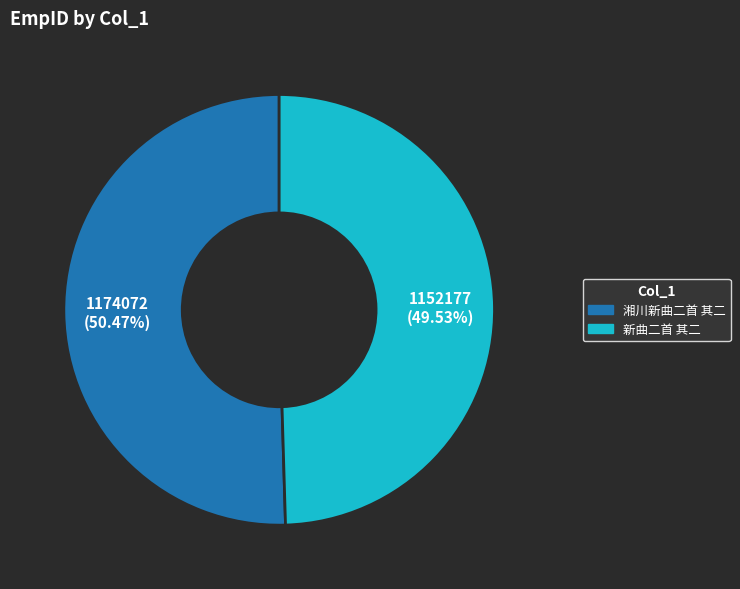

Combined, what portion of the pie is 湘川新曲二首 其二 and 新曲二首 其二?

100.0%